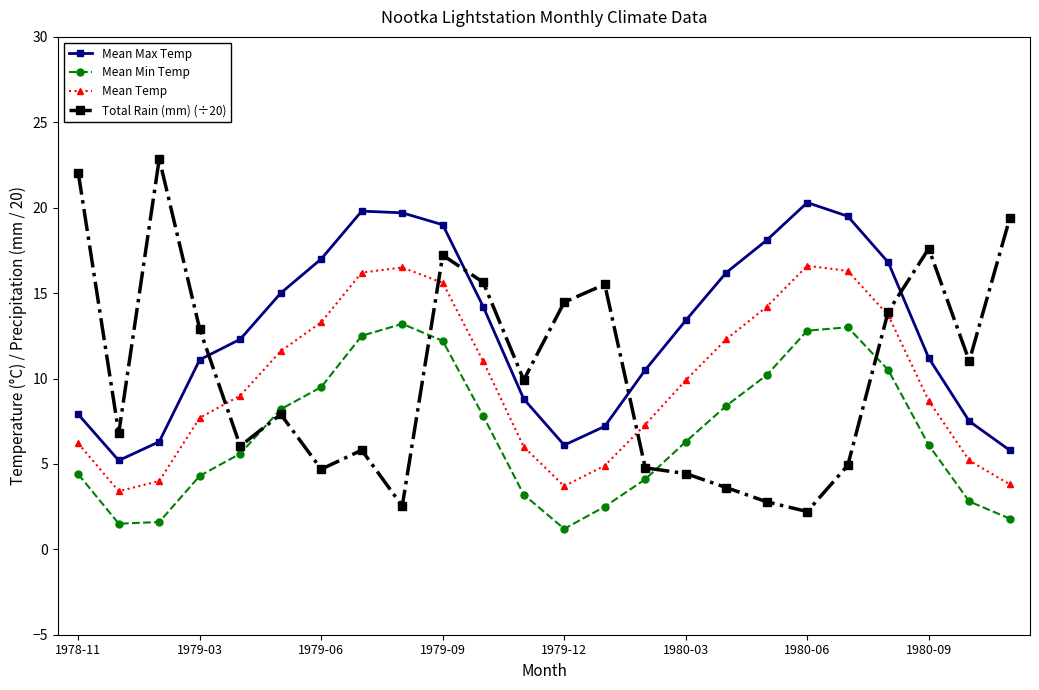

What is the lowest value of the Mean Max Temp series?

5.2